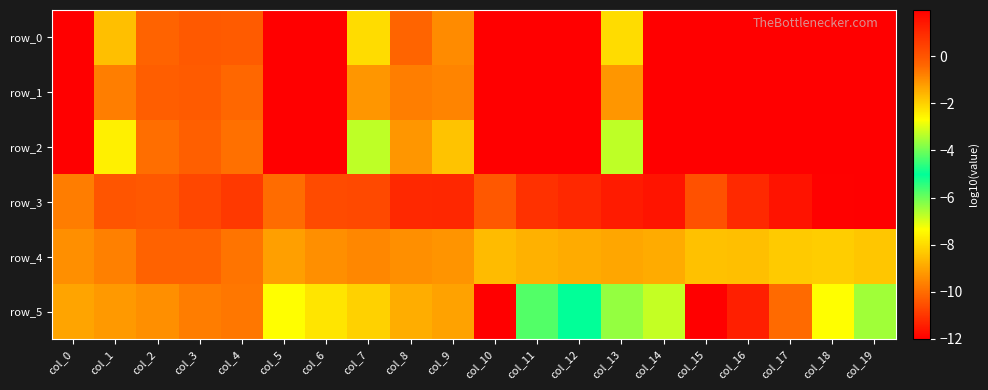

How many categories are shown in the chart?

20